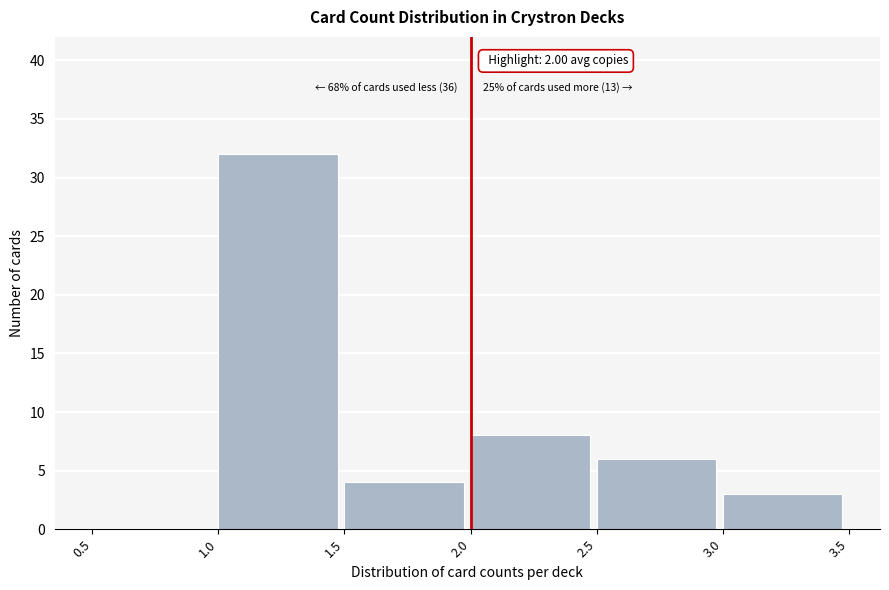

Over which range of the x-axis is the bar tallest?

1.0 to 1.5